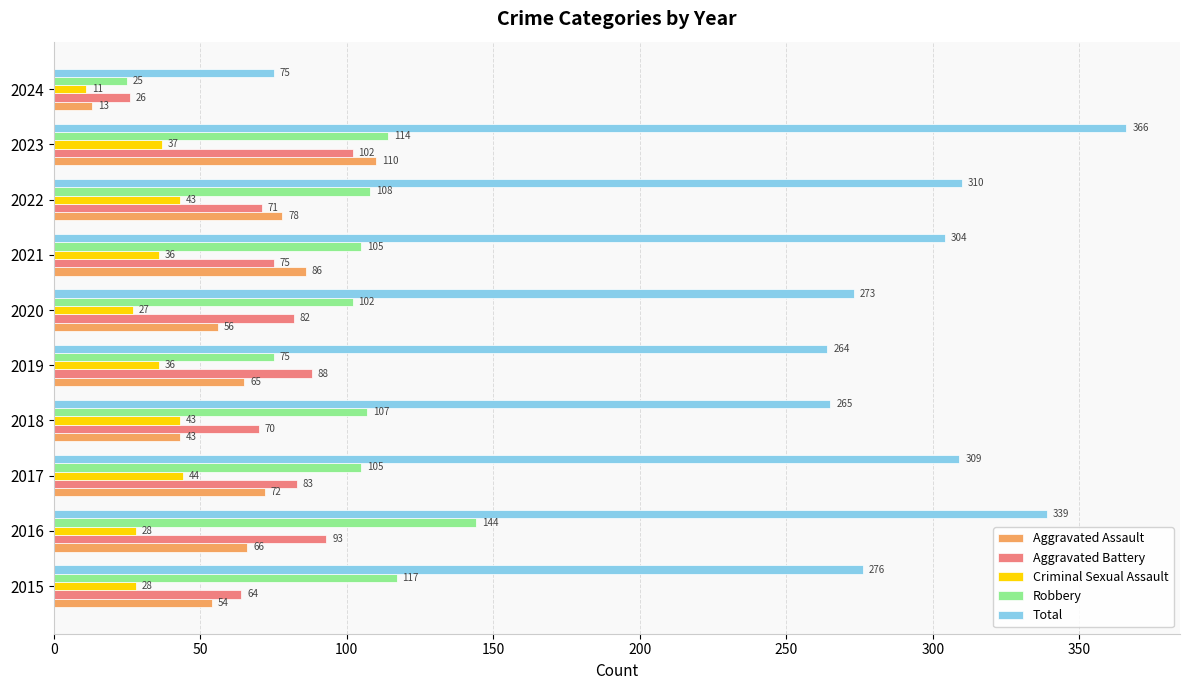

List the series in order of their peak value, lowest first.

Criminal Sexual Assault, Aggravated Battery, Aggravated Assault, Robbery, Total